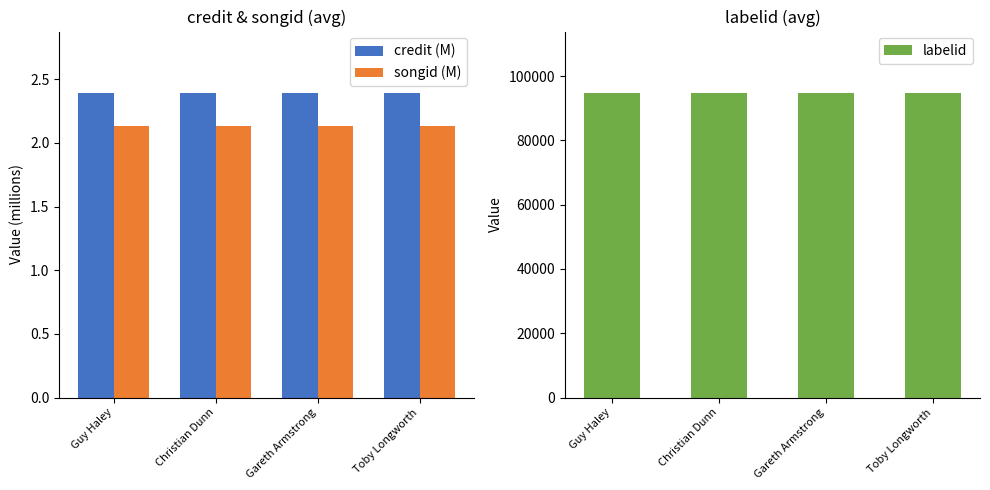

Which series has the largest range (max minus min)?

credit (M)